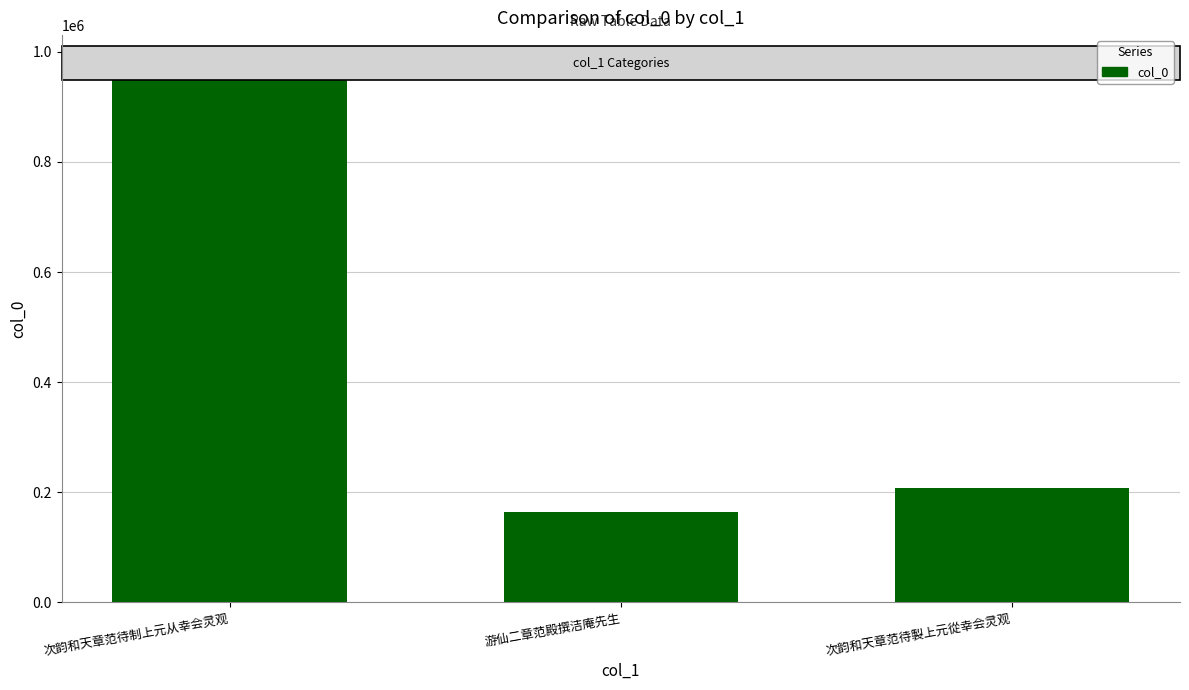

Reading left to right, list all the values displayed in this chart.

981216	163947	208021